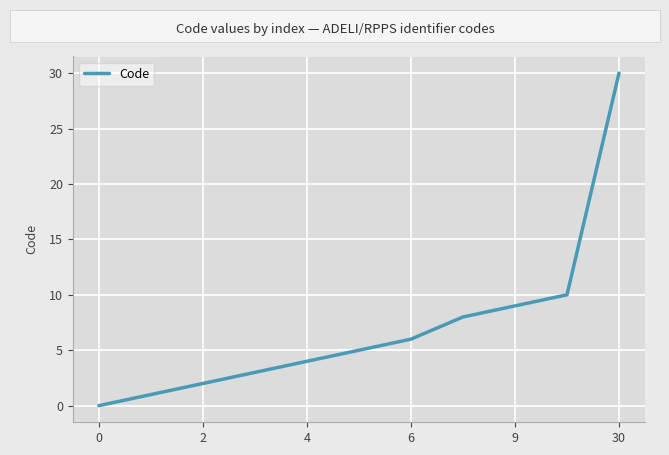

How many lines are shown in the chart?

1